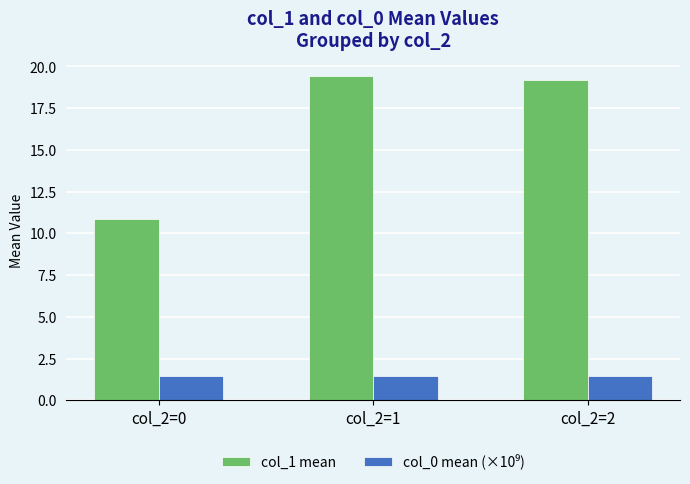

Does the chart contain any negative values?

No